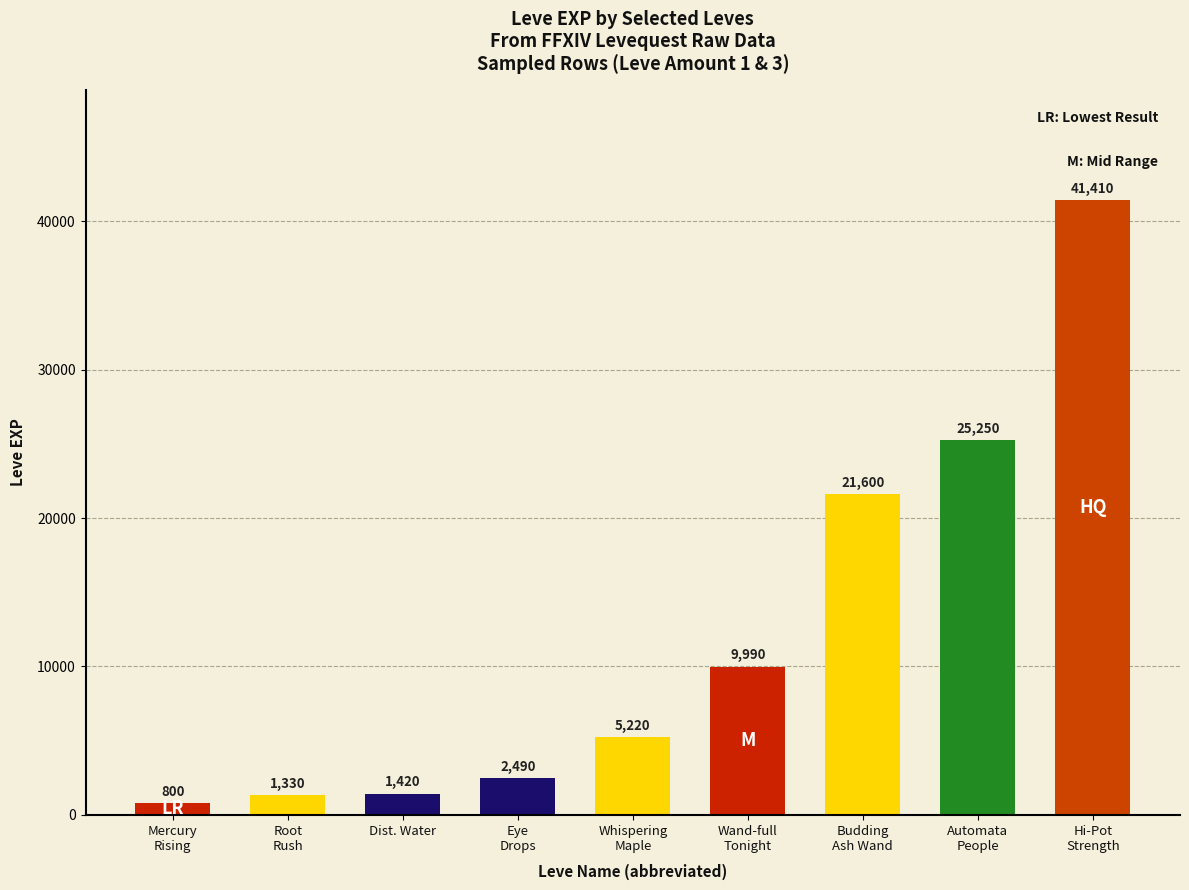

Does the chart contain stacked bars?

No